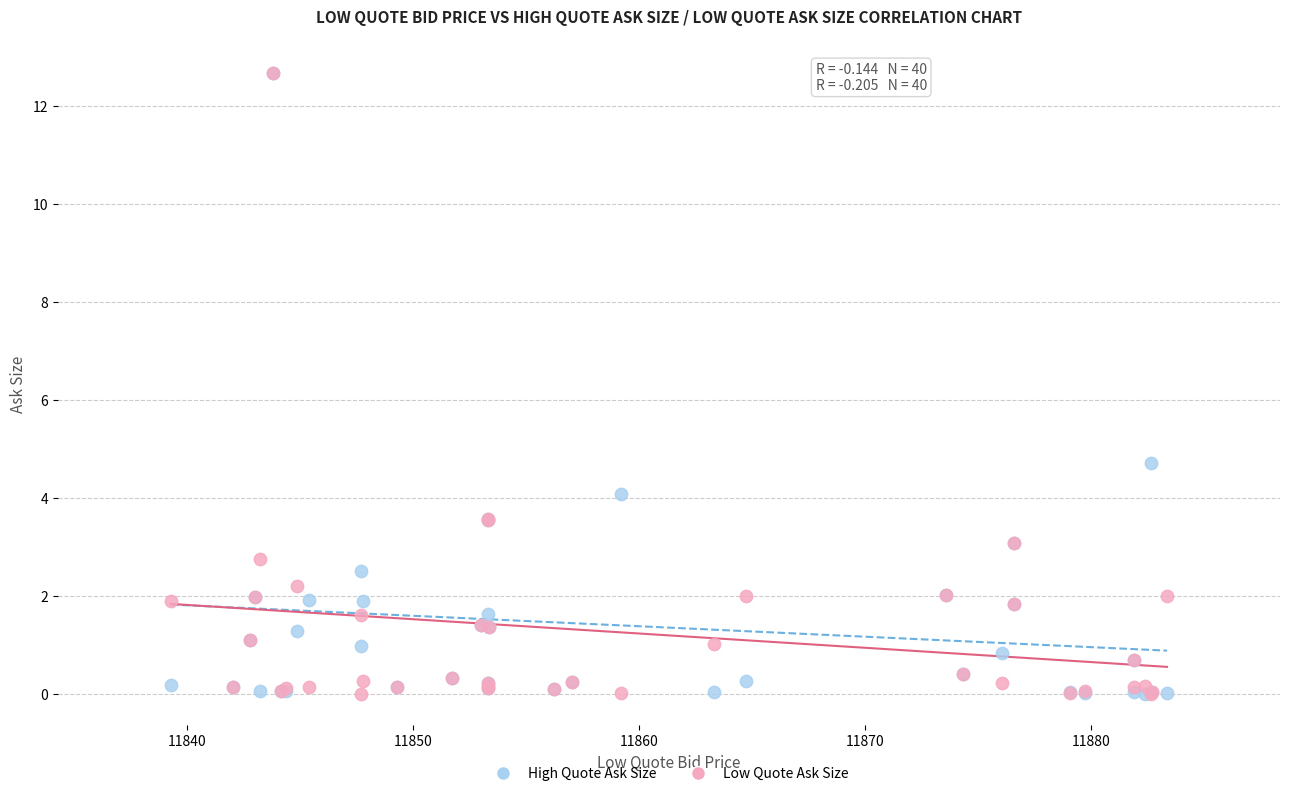

In the Low Quote Ask Size series, what Y value is closest to 6?

3.6